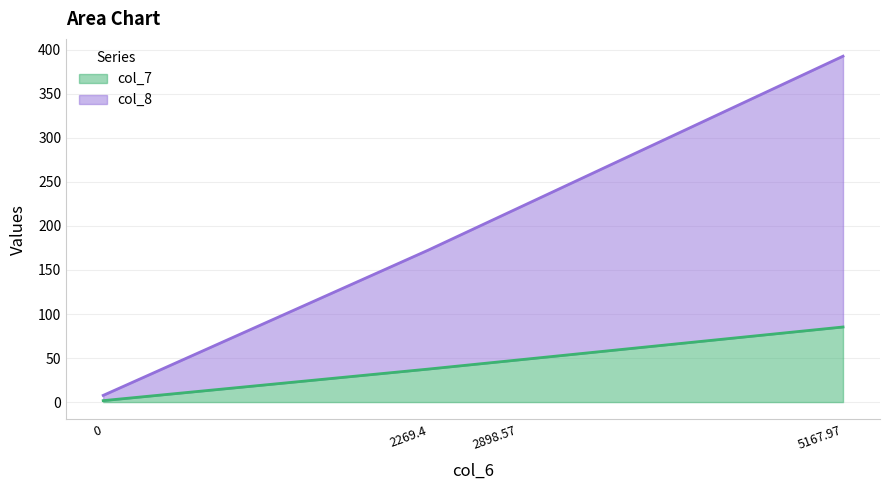

Rank the categories by col_8 value from highest to lowest.

5167.97, 2898.57, 2269.4, 0